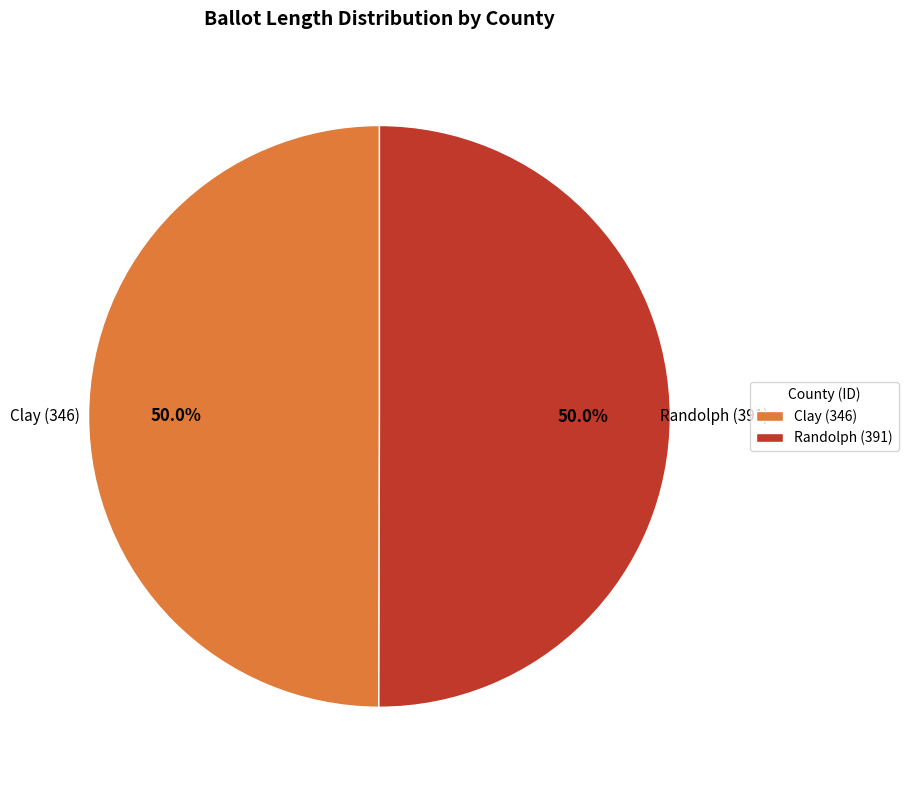

What is the total percentage of Clay (346) and Randolph (391)?

100.0%